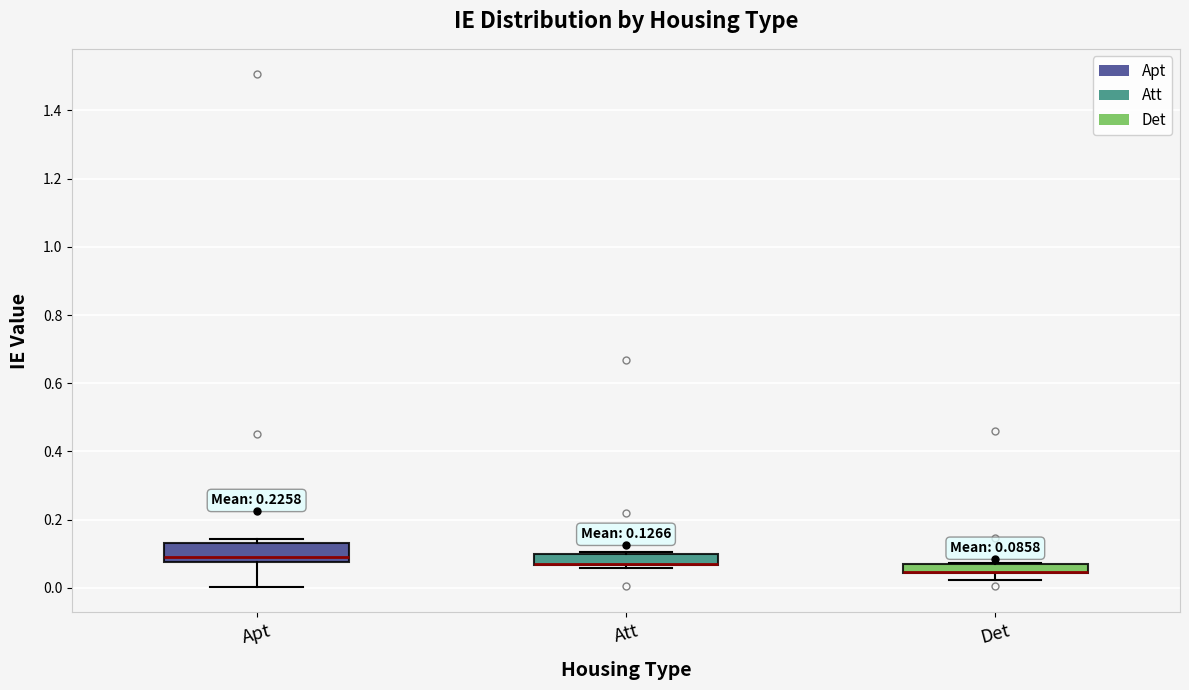

Comparing the boxes themselves (not the whiskers), which one is the tallest?

Apt